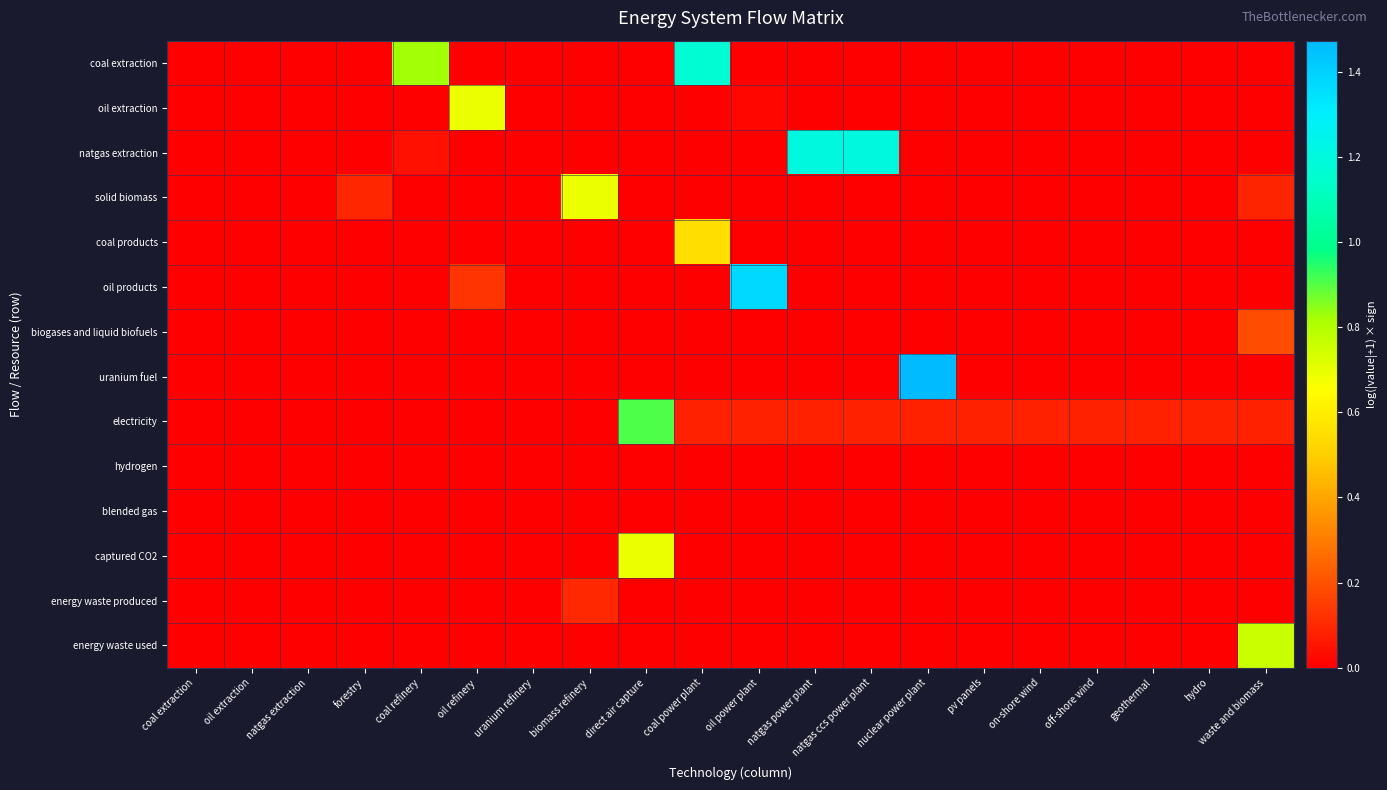

What is the greatest value displayed?

1.5